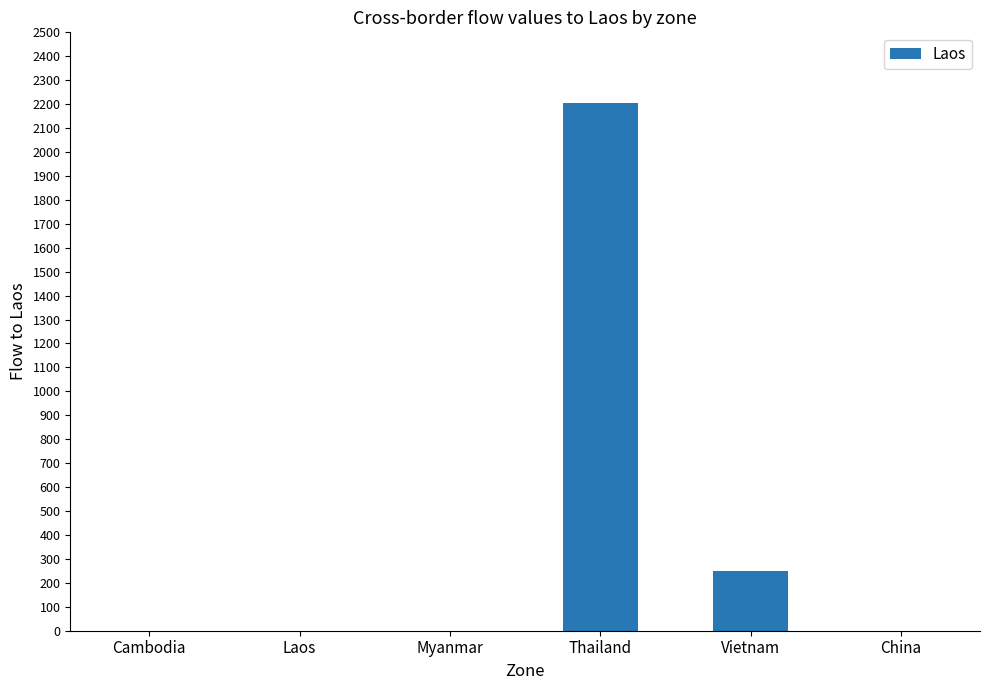

What is the maximum value shown in the chart?

2205